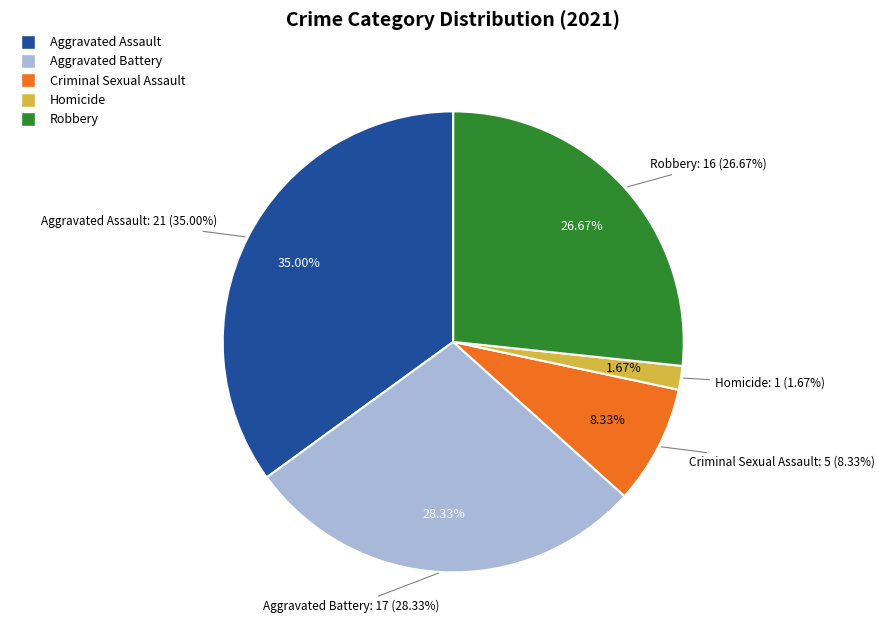

To the nearest percent, what percentage of the pie is Criminal Sexual Assault?

8%